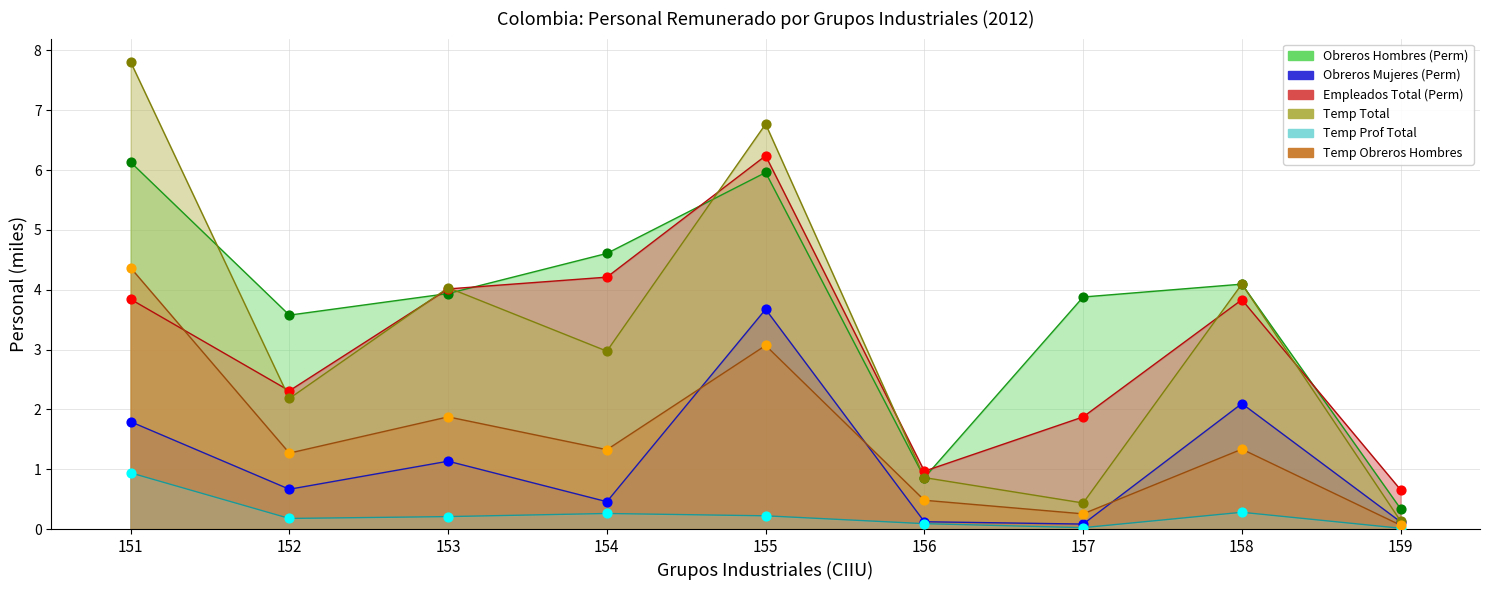

What is the total value across all series at 157?

6.5